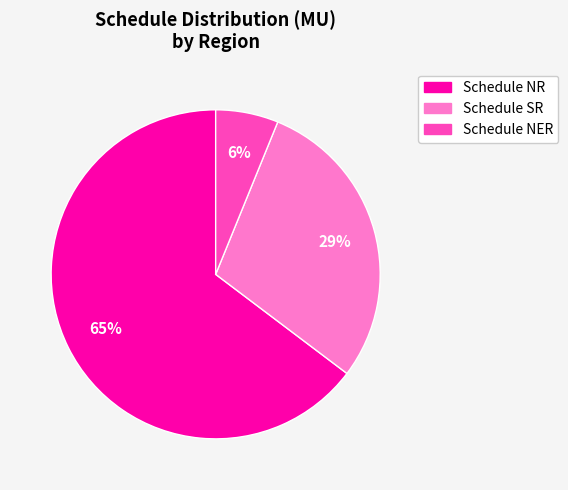

Between Schedule SR and Schedule NR, which is larger?

Schedule NR